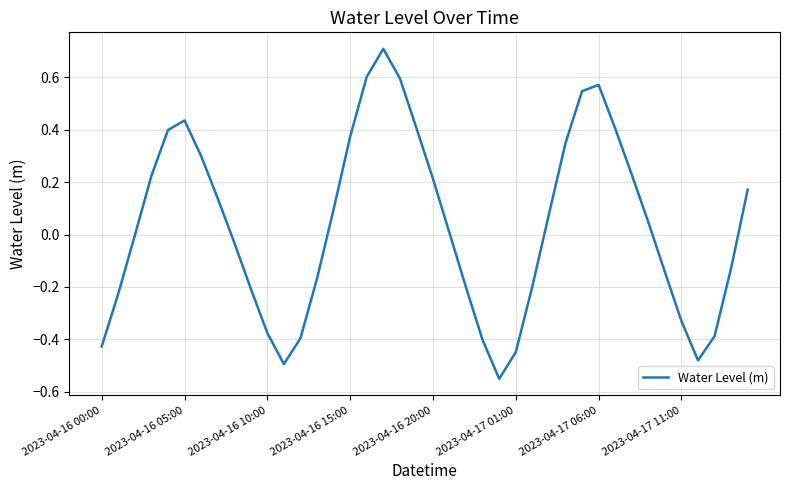

What is the greatest value displayed?

0.7